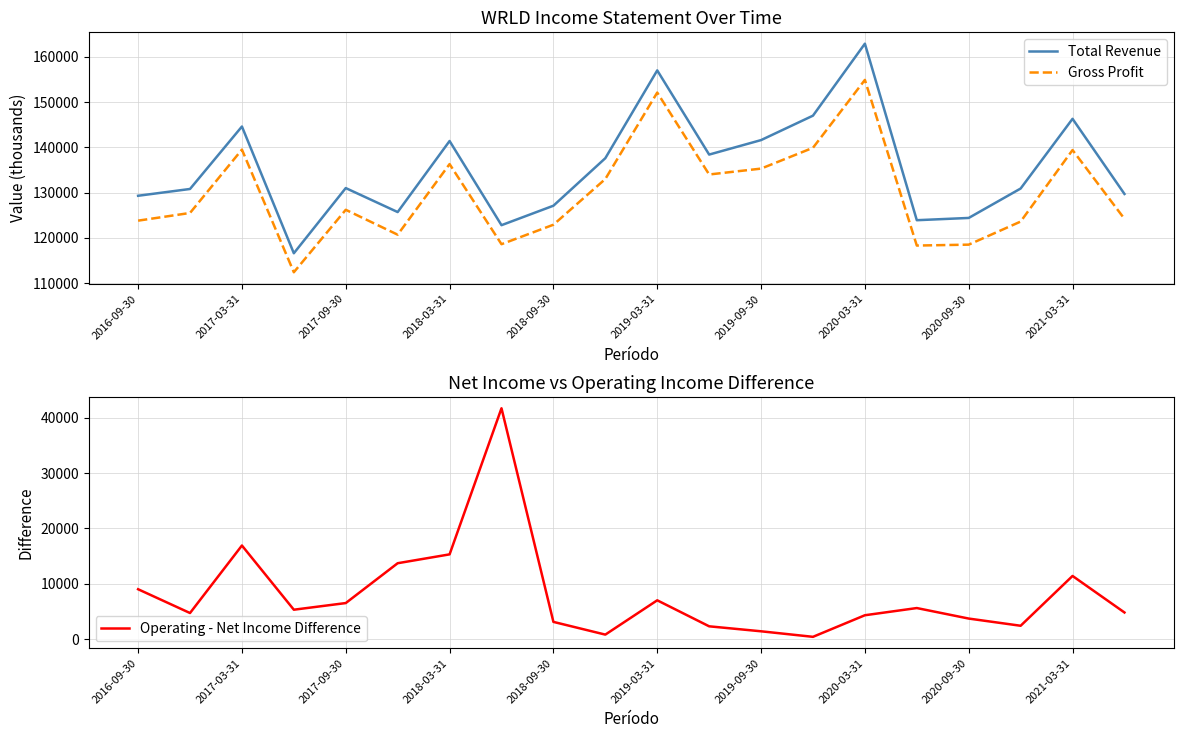

What is the maximum value for Gross Profit?

154900